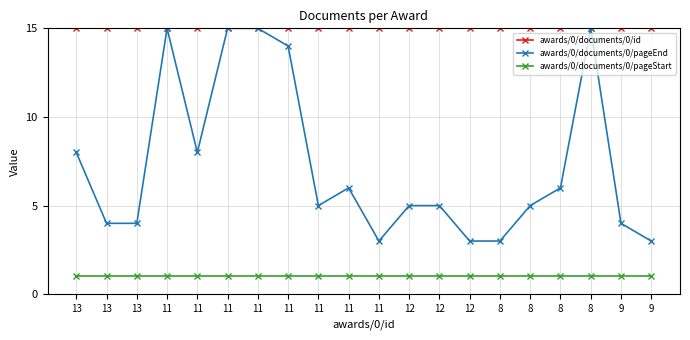

Reading left to right, transcribe all the data shown in this chart.

awards/0/documents/0/id: 15	15	15	15	15	15	15	15	15	15	15	15	15	15	15	15	15	15	15	15
awards/0/documents/0/pageEnd: 8	4	4	15	8	15	15	14	5	6	3	5	5	3	3	5	6	15	4	3
awards/0/documents/0/pageStart: 1	1	1	1	1	1	1	1	1	1	1	1	1	1	1	1	1	1	1	1